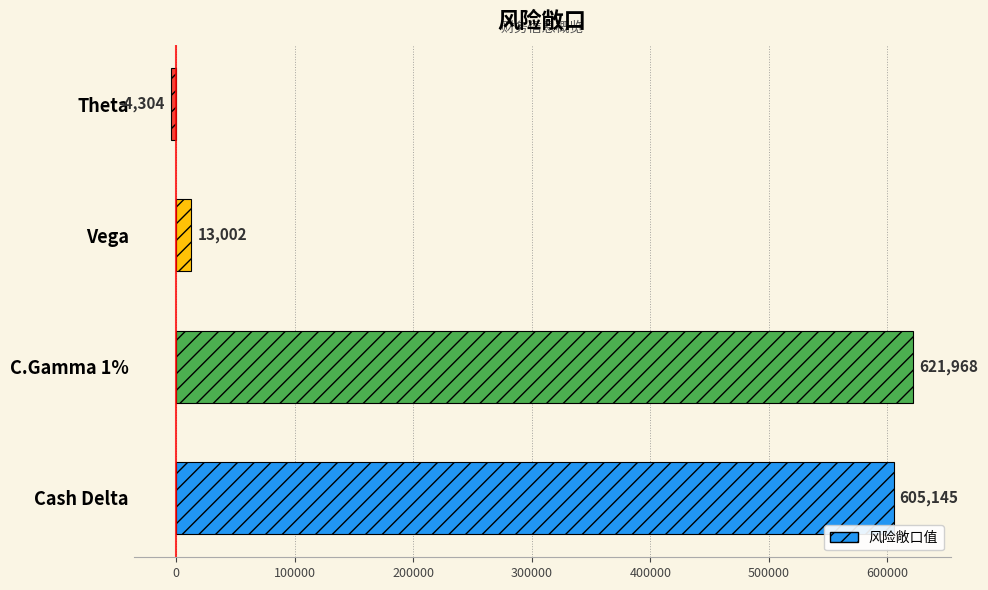

How many values are below zero?

1